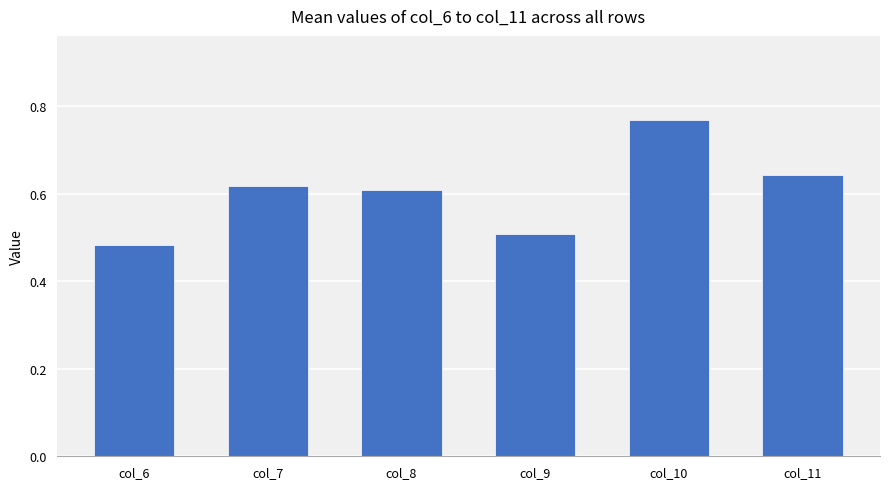

The chart shows a value of 0.6 at col_7. True or false?

True